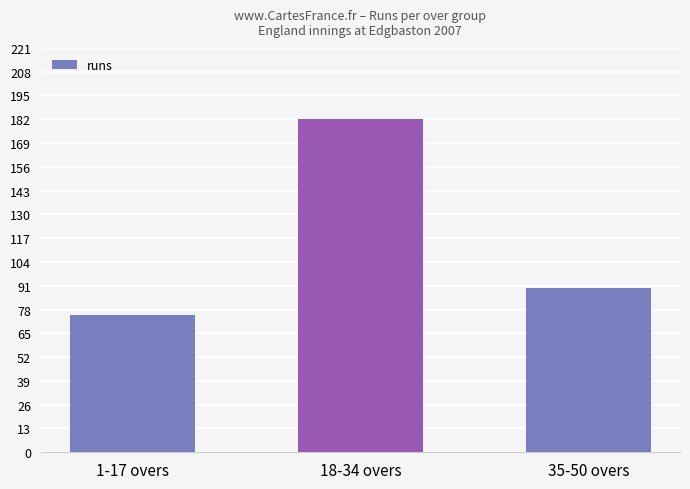

The chart shows a value of 119 at 18-34 overs. True or false?

False